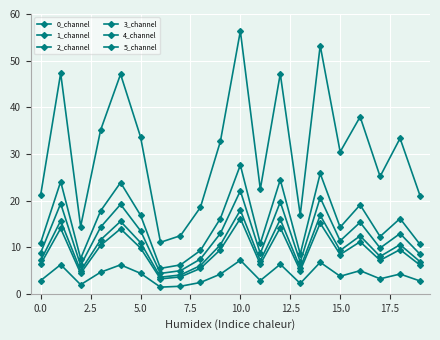

Which series has the largest total across all categories?

5_channel